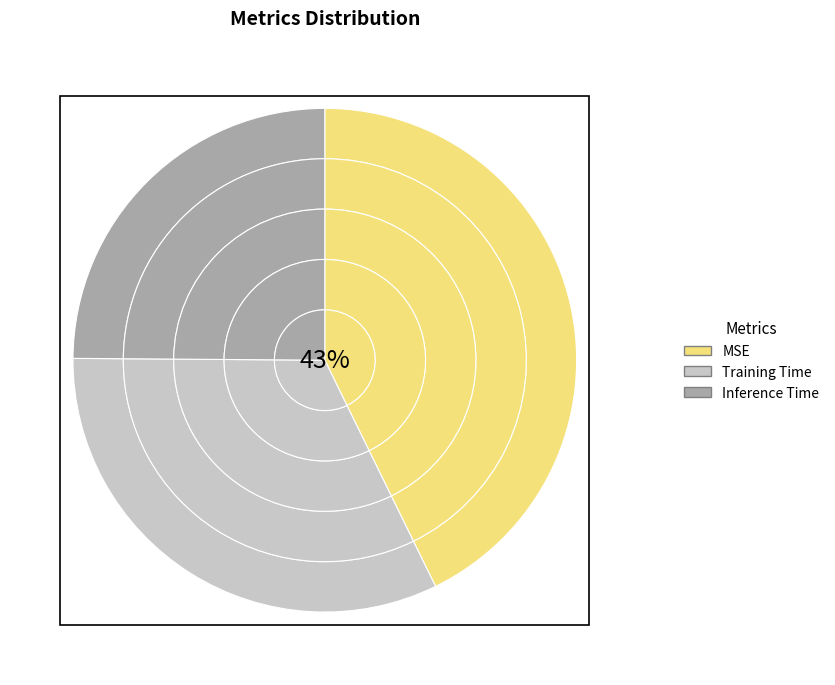

Does Inference Time account for over 50% of the chart?

No